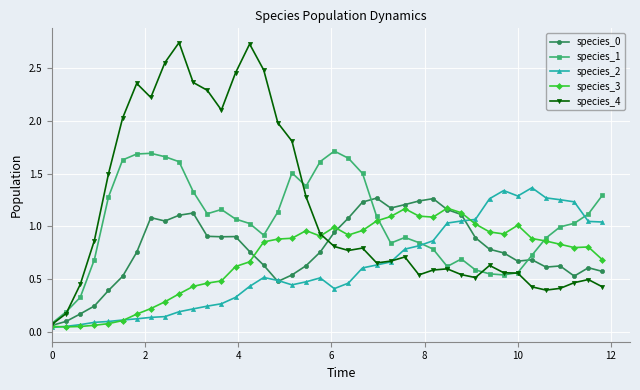

Which series has the largest range (max minus min)?

species_4